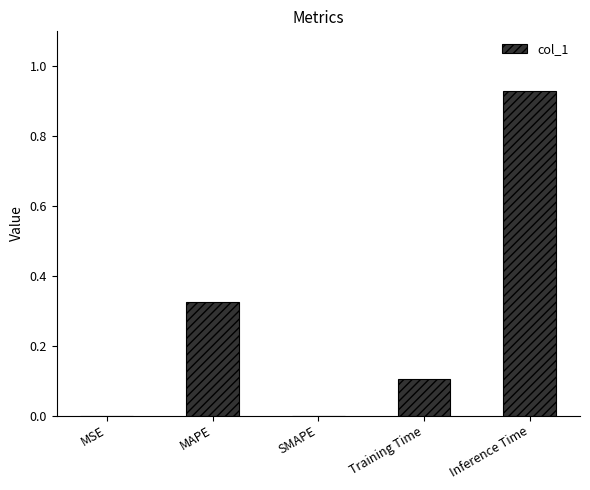

Which label corresponds to the largest value in the chart?

Inference Time